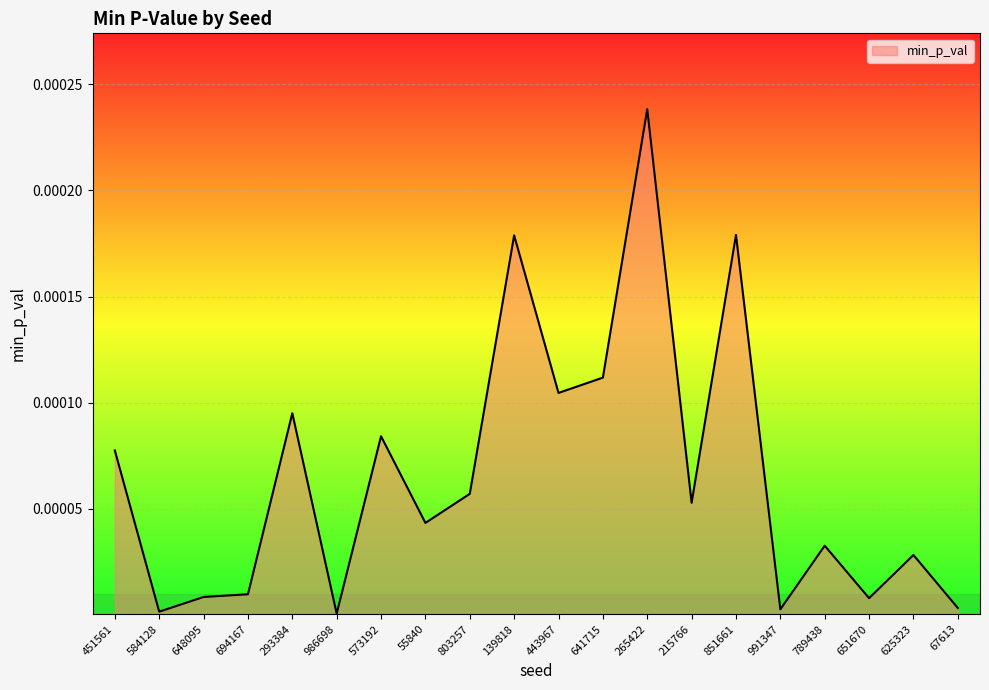

Is it true that the value at 651670 is 0.0?

True